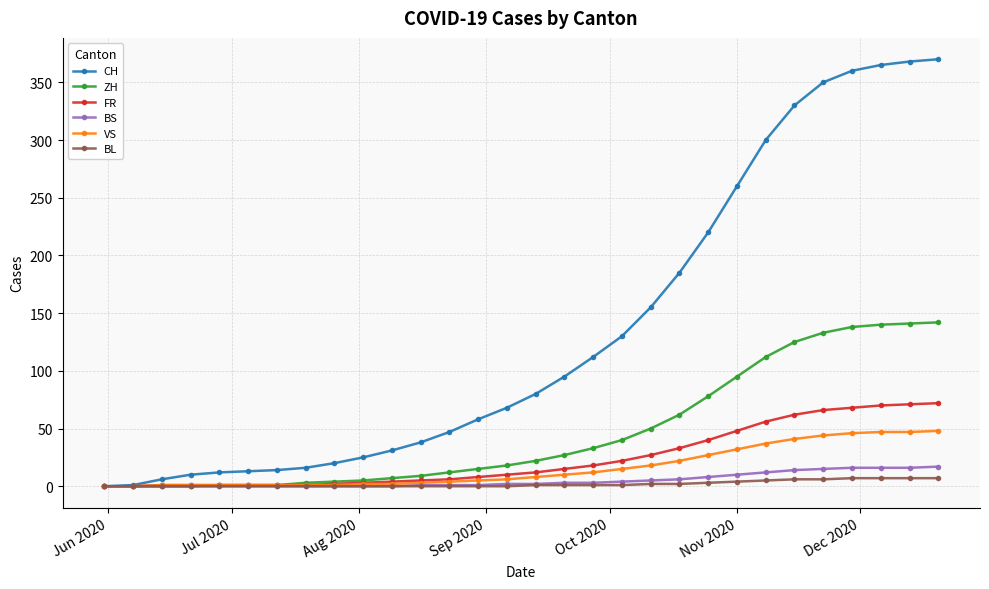

At how many categories does at least one series exceed 271?

7